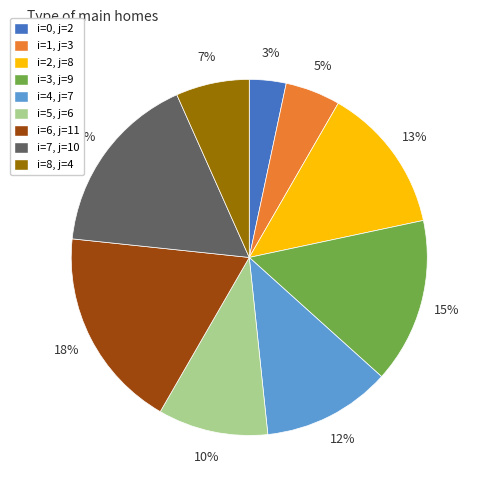

To the nearest percent, what is the average slice percentage?

11%